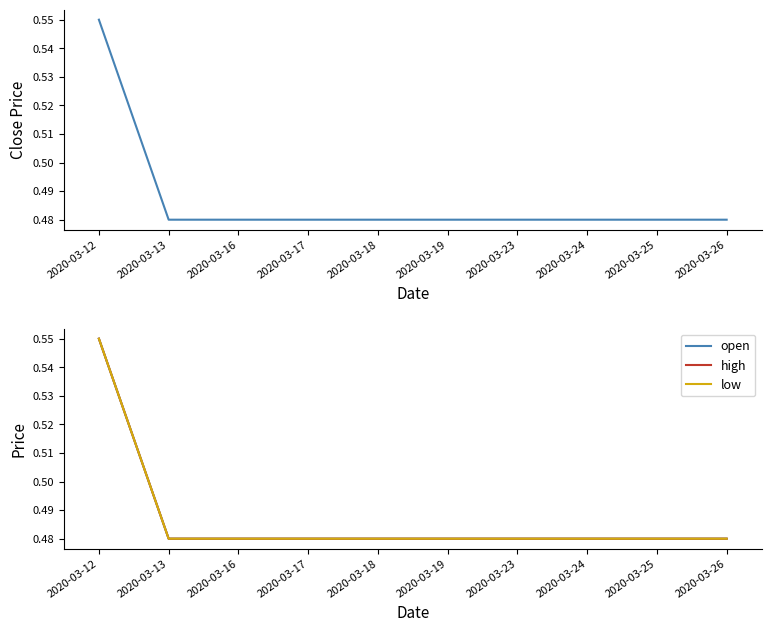

True or false: close and high cross at least once.

False